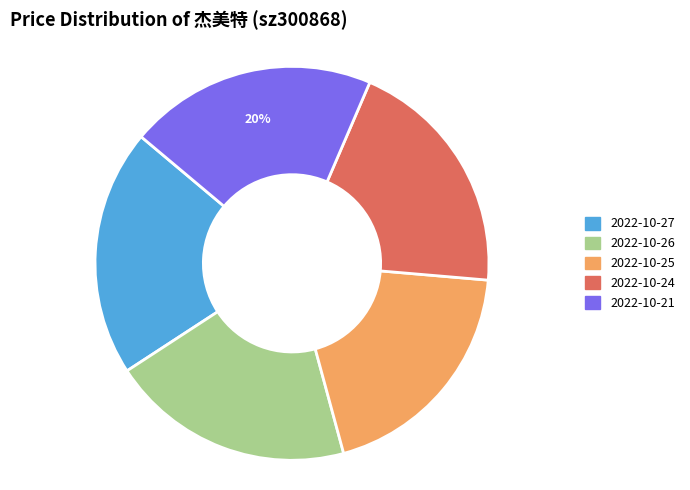

Count the number of slices in the pie.

5